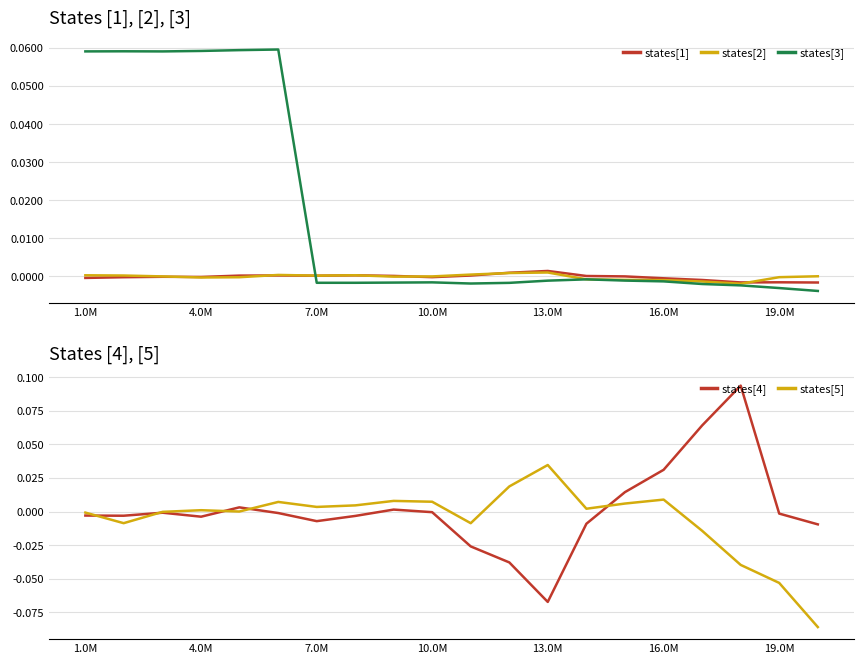

How many values in the states[2] series are below 0?

9